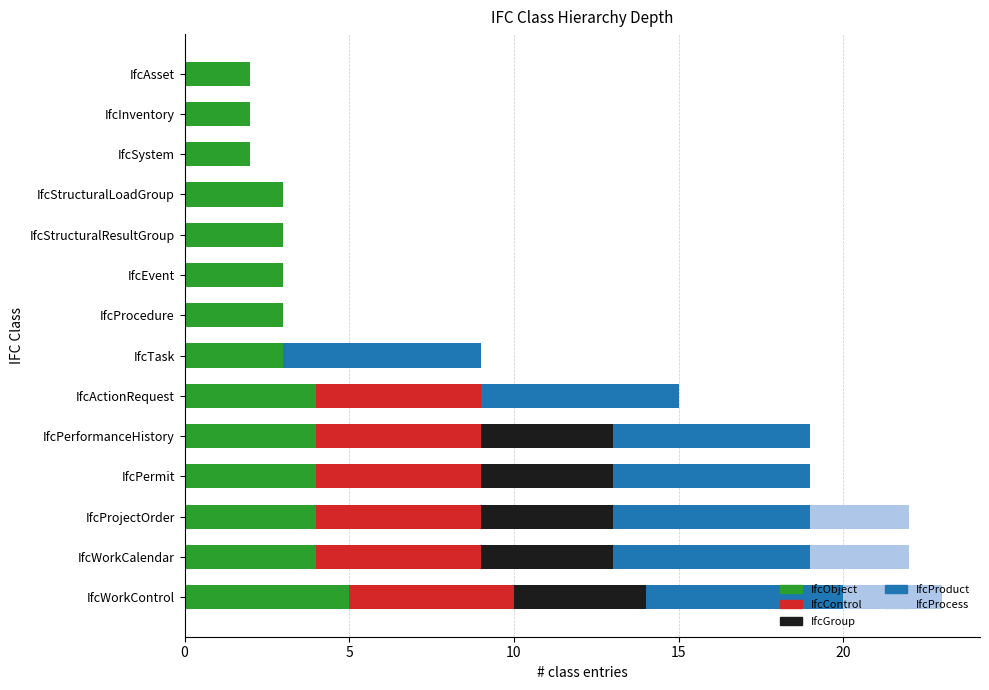

What is the highest value of the IfcObject series?

5